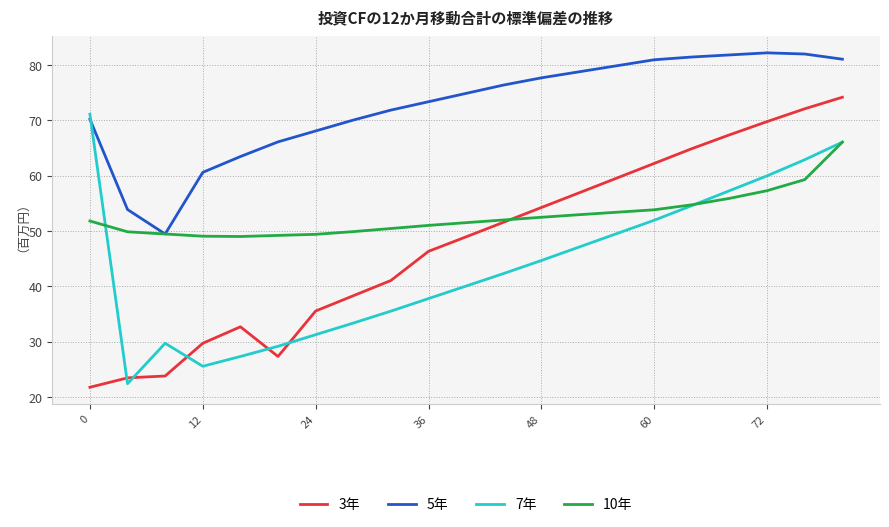

What are all the series names shown in the legend?

3年, 5年, 7年, 10年